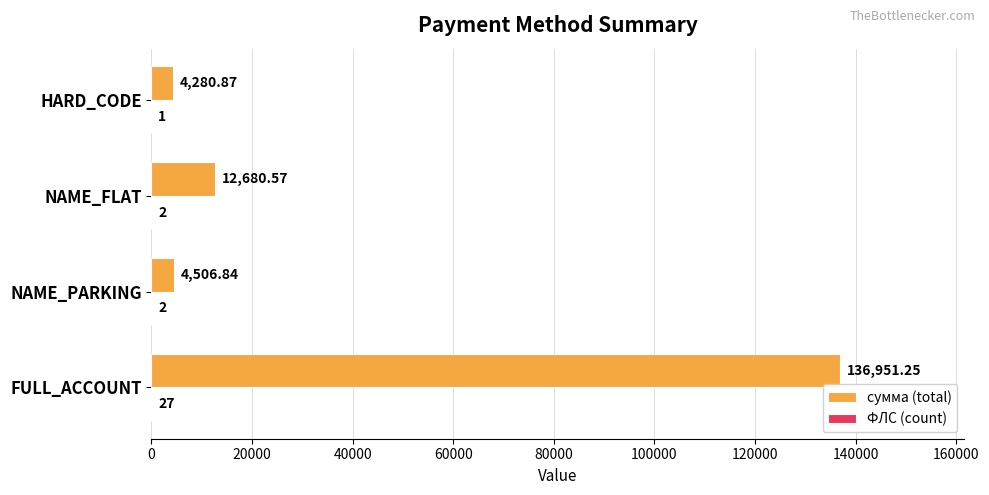

Which series has the largest total across all categories?

сумма (total)